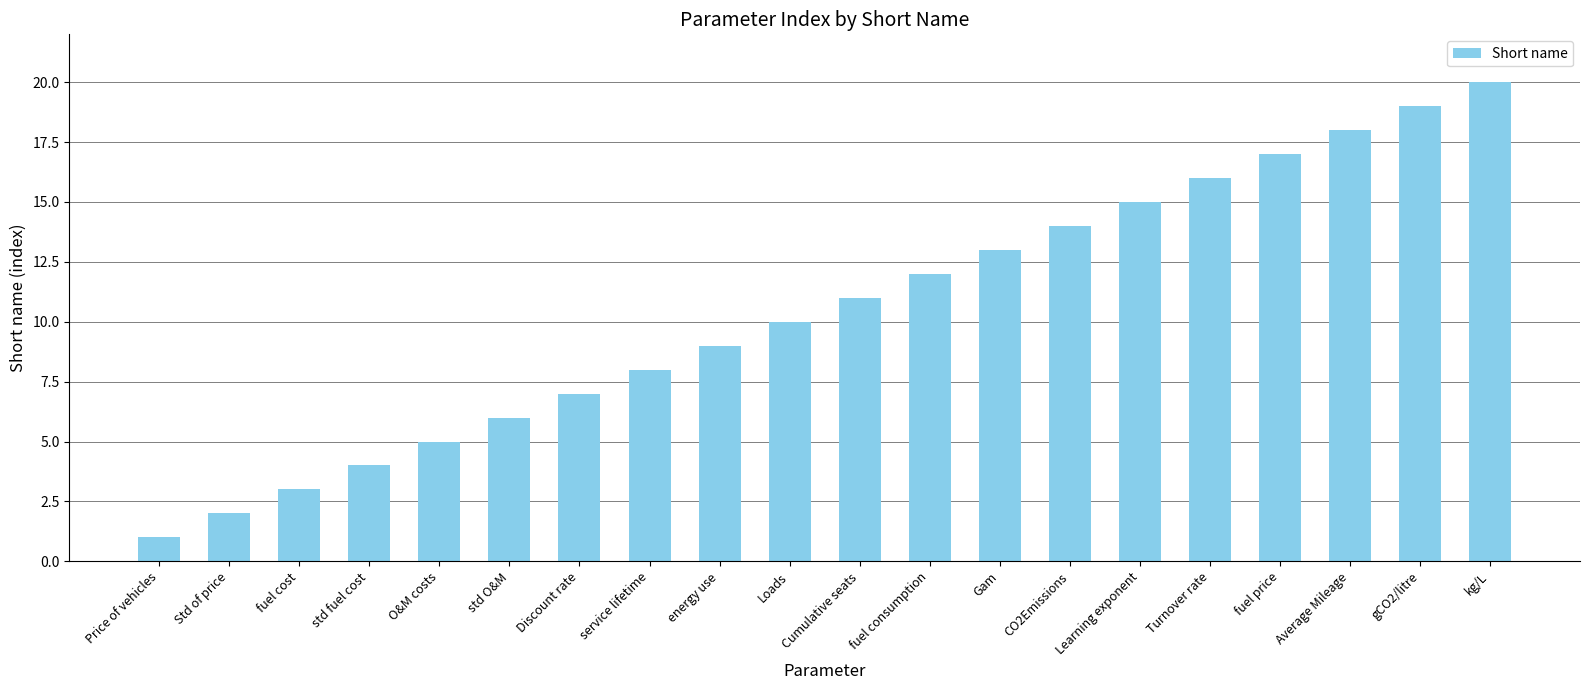

Reading right to left, transcribe all the data shown in this chart.

20	19	18	17	16	15	14	13	12	11	10	9	8	7	6	5	4	3	2	1